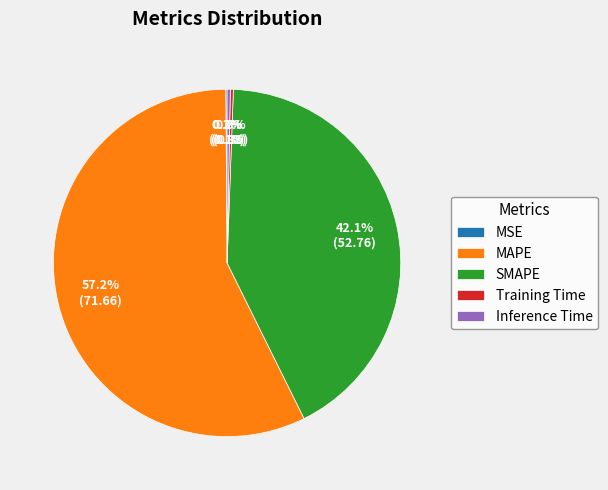

Between MAPE and Inference Time, which is larger?

MAPE